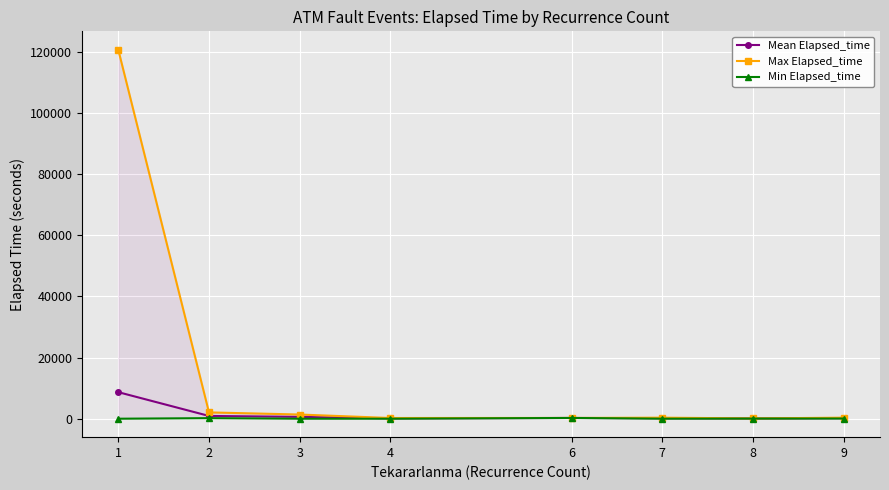

List the labels in order of Min Elapsed_time value, smallest first.

1, 3, 4, 7, 8, 9, 2, 6